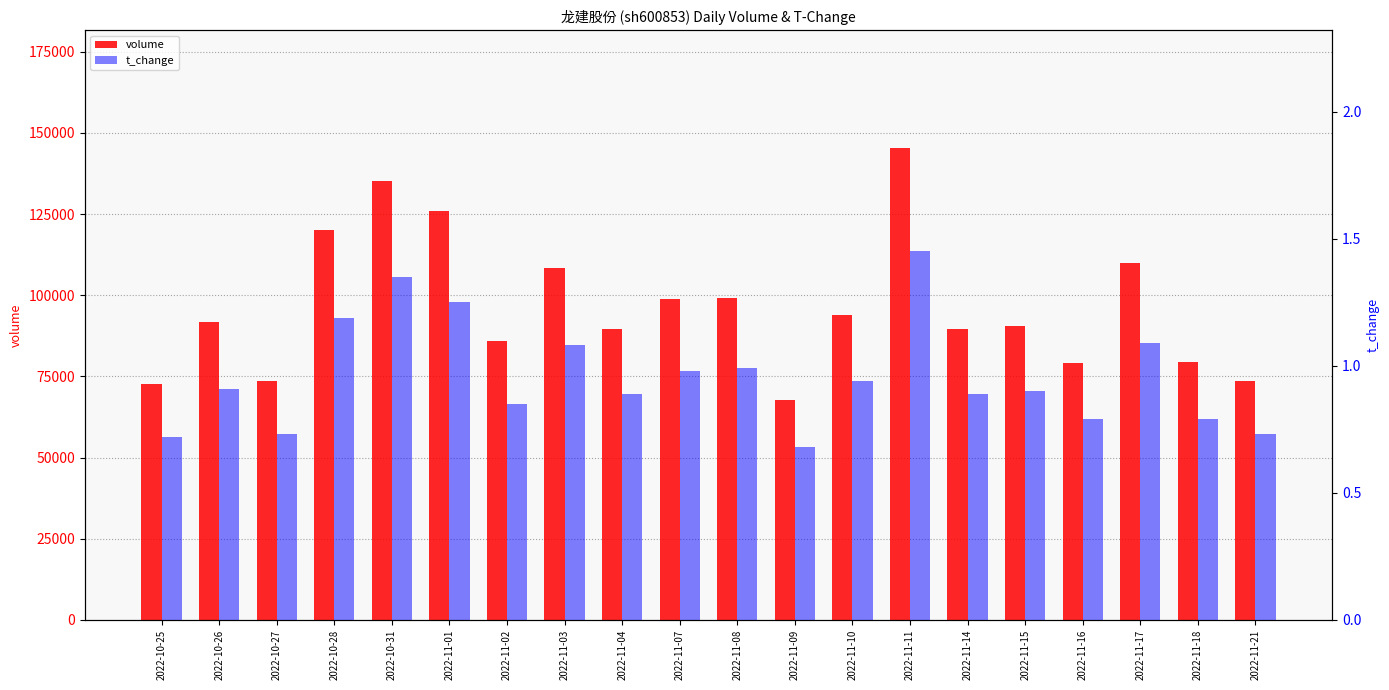

Which series has the largest total across all categories?

volume